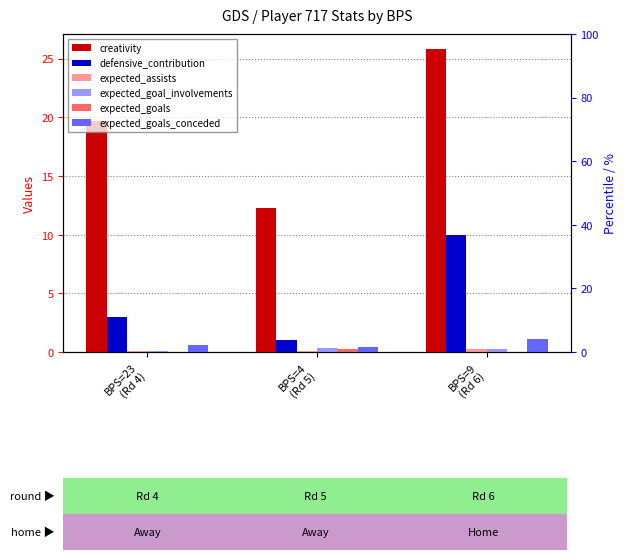

What is the greatest value displayed?

25.8